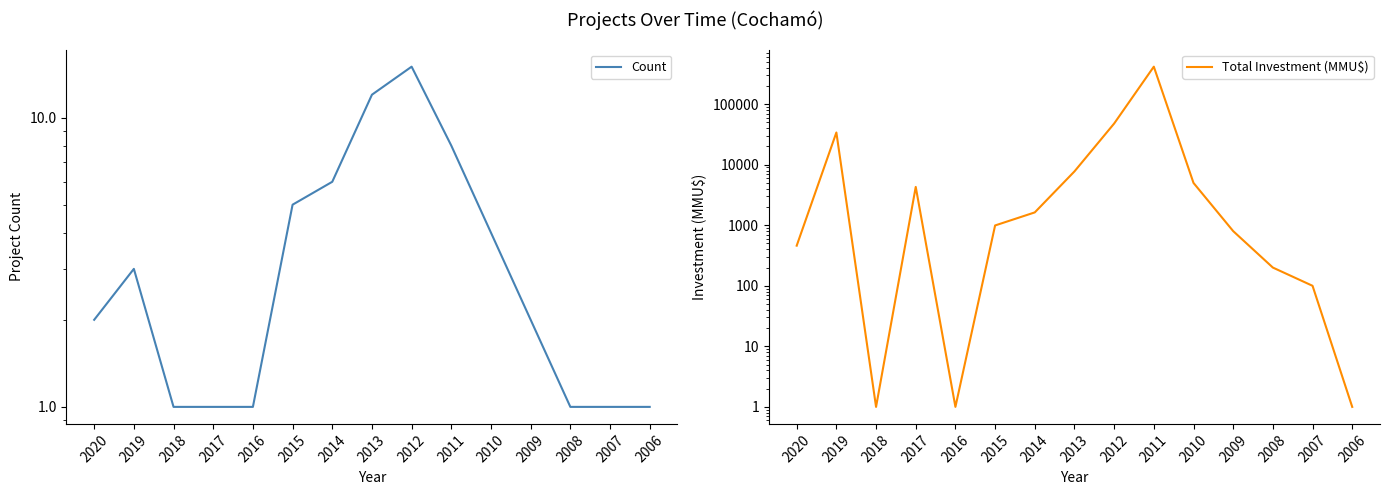

Is it true that Count equals 0 at 2020?

False